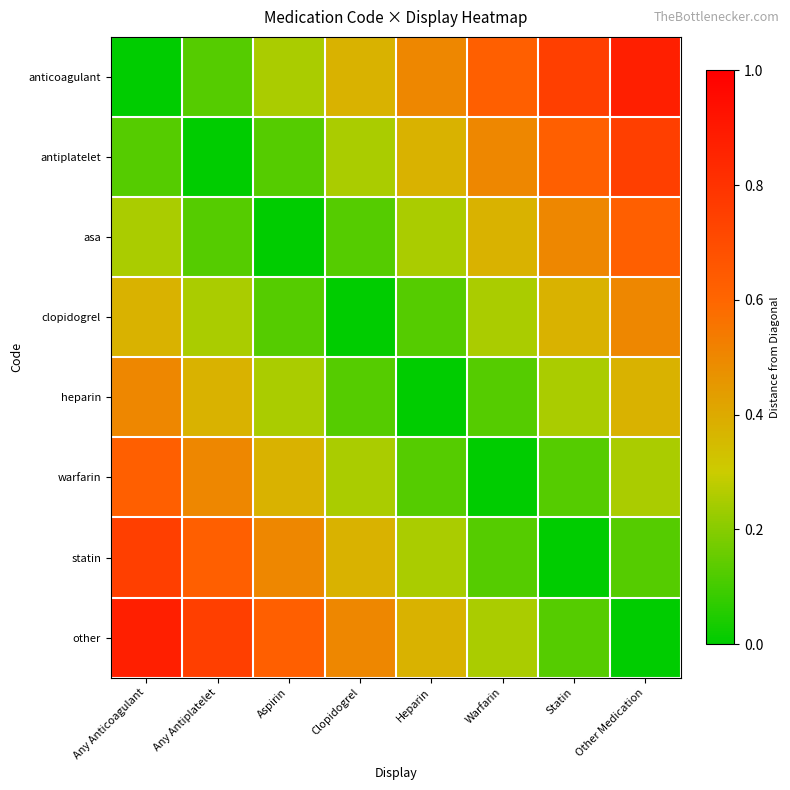

At which category does the chart reach its minimum across all series?

Any Anticoagulant